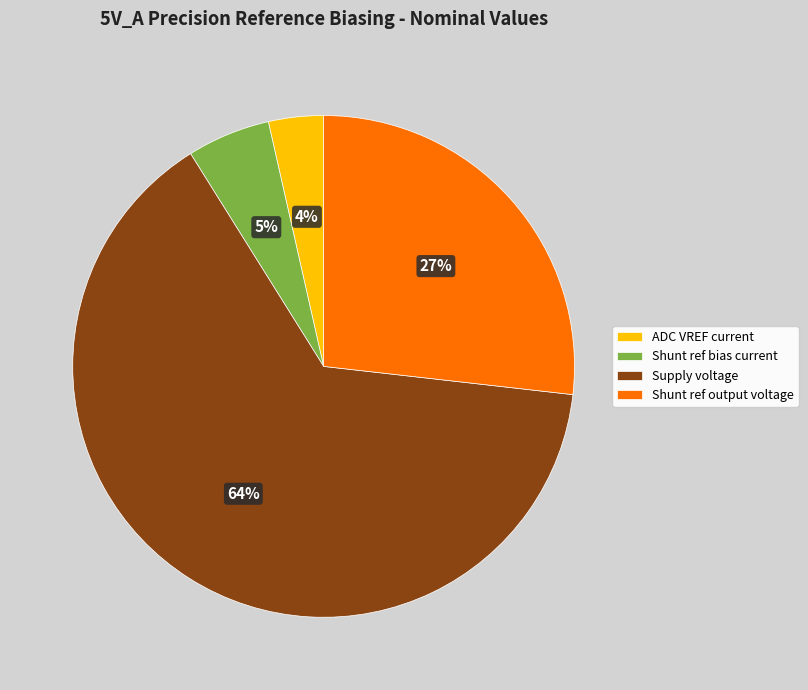

Is it true that Shunt ref output voltage is 34% of the pie?

False